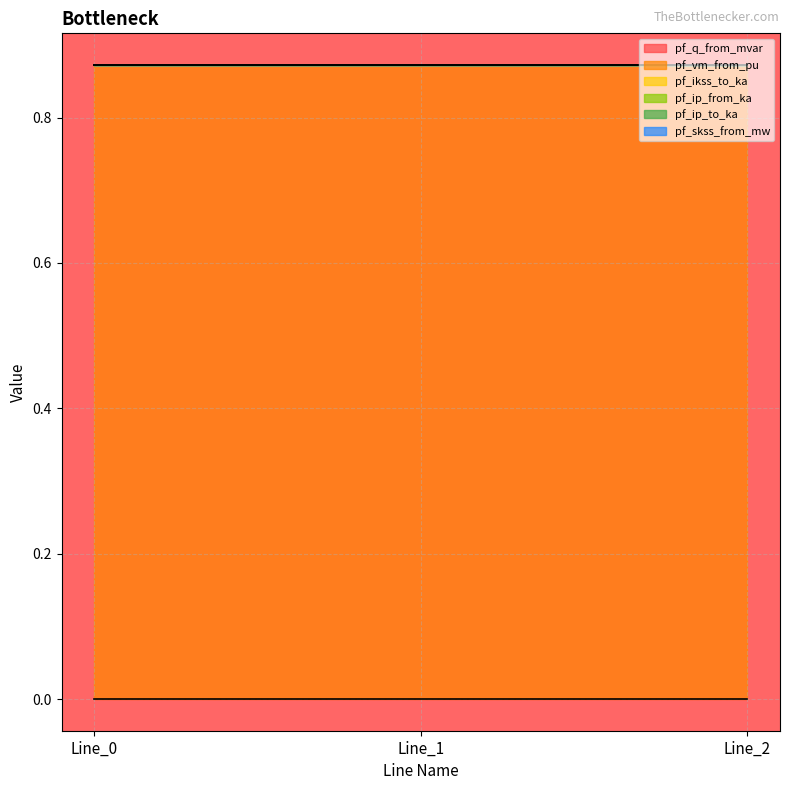

How many series are shown in this chart?

6